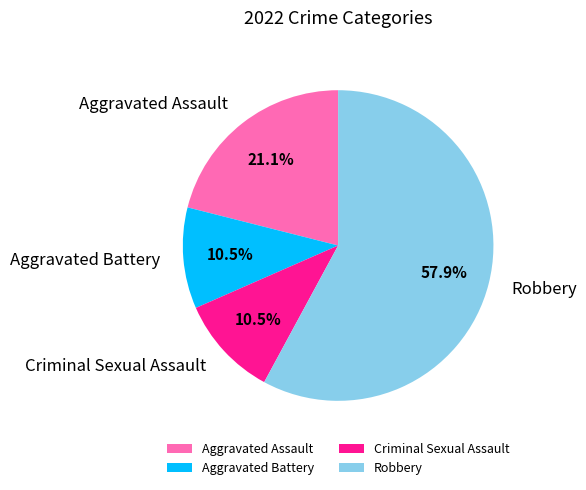

Which slice is the largest?

Robbery